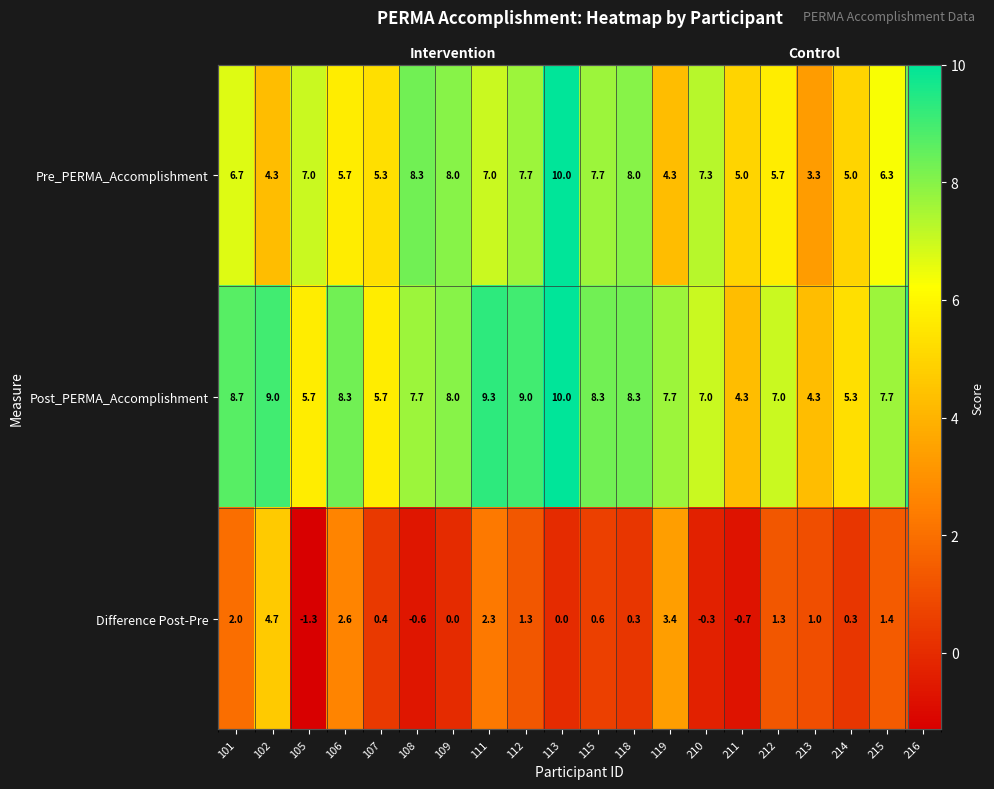

What is the difference between the maximum and minimum values in the Difference Post-Pre series?

6.0